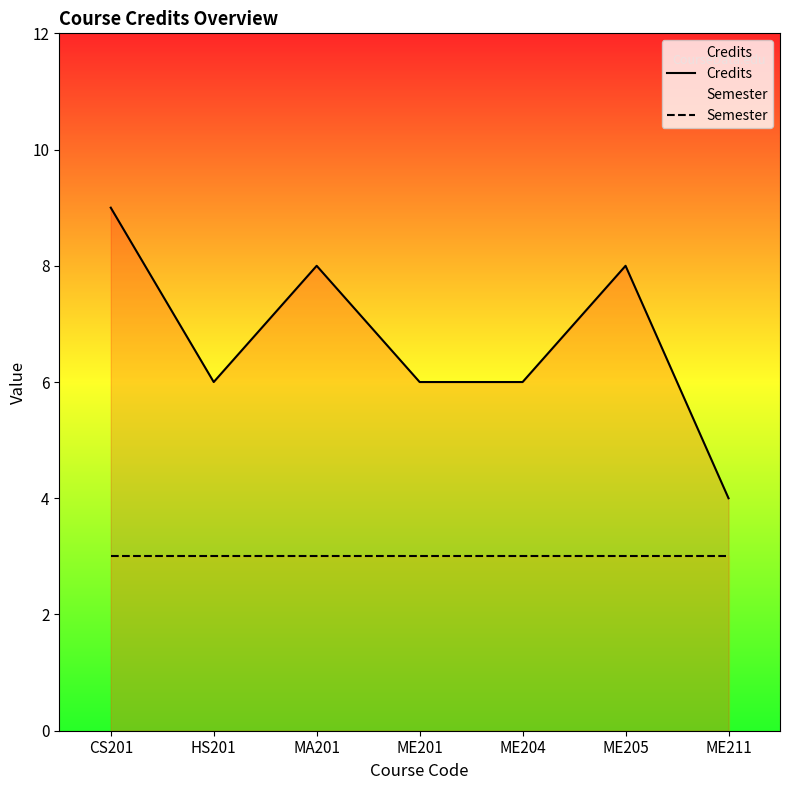

Which series has the widest spread of values?

Credits